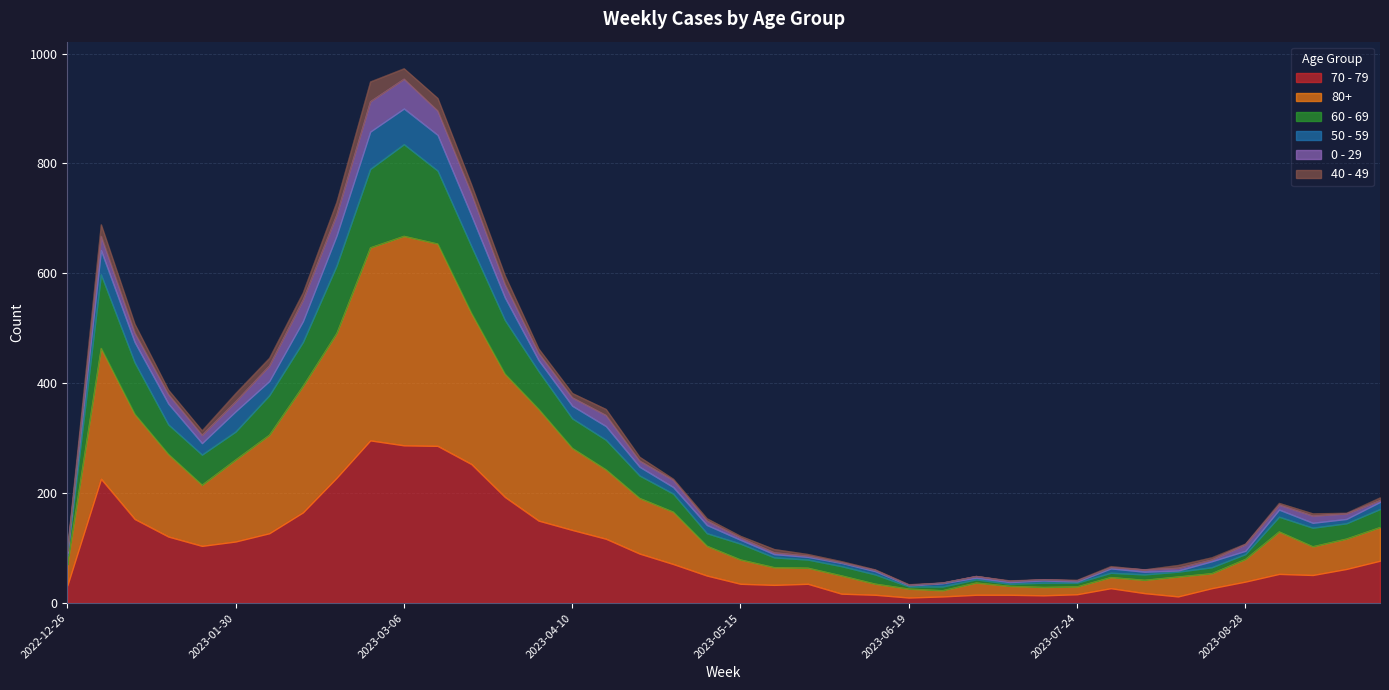

Does the chart display data point markers on the line(s)?

No